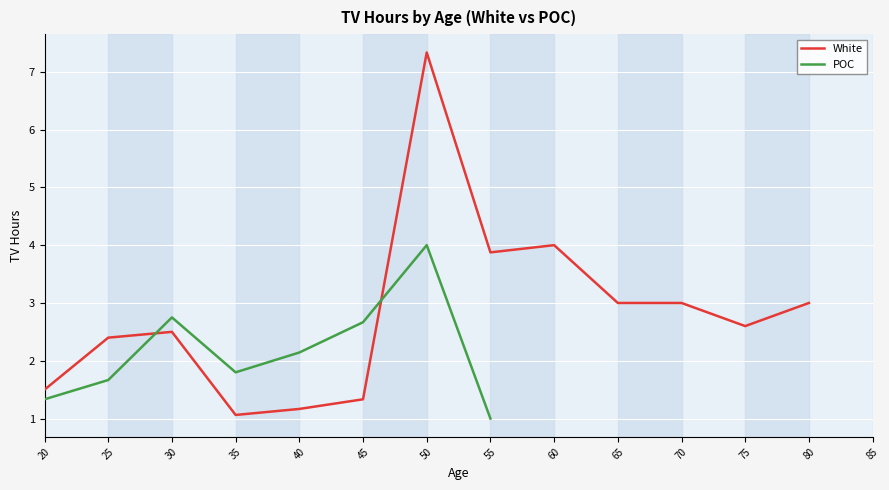

At which category does the chart reach its peak across all series?

50